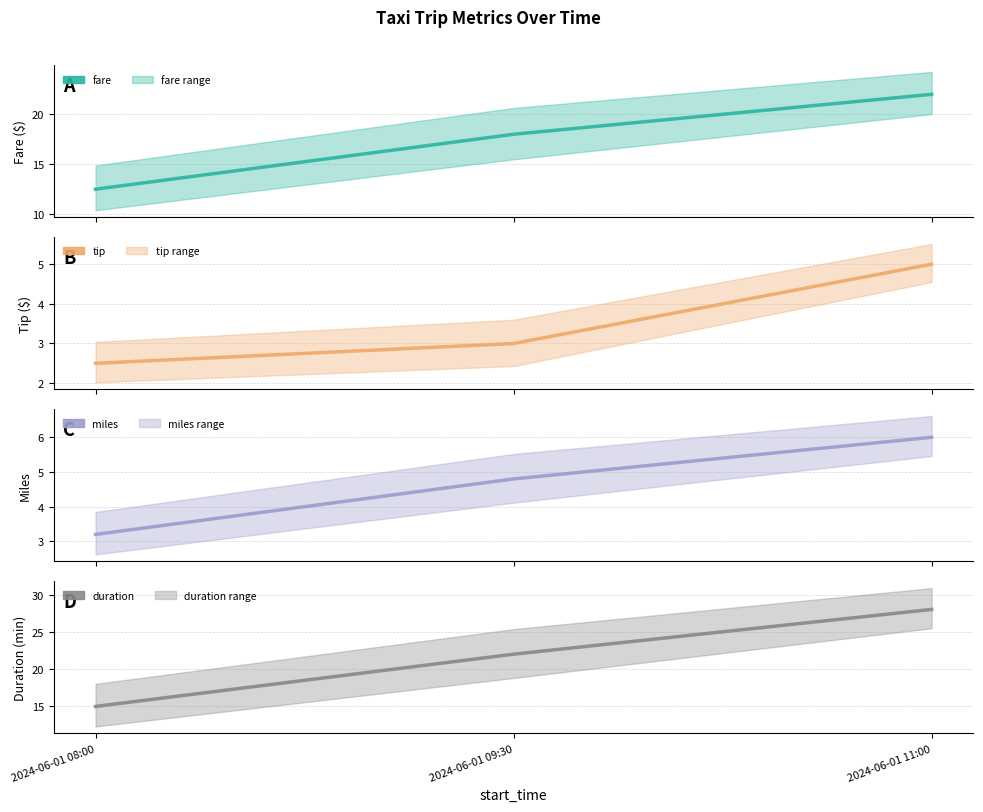

True or false: tip has a value of 4.6 at 2024-06-01 09:30.

False